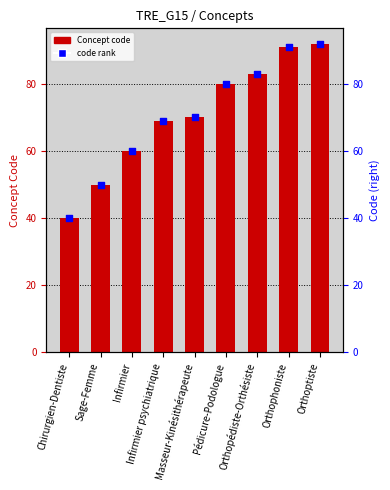

At how many categories does at least one series exceed 71?

4